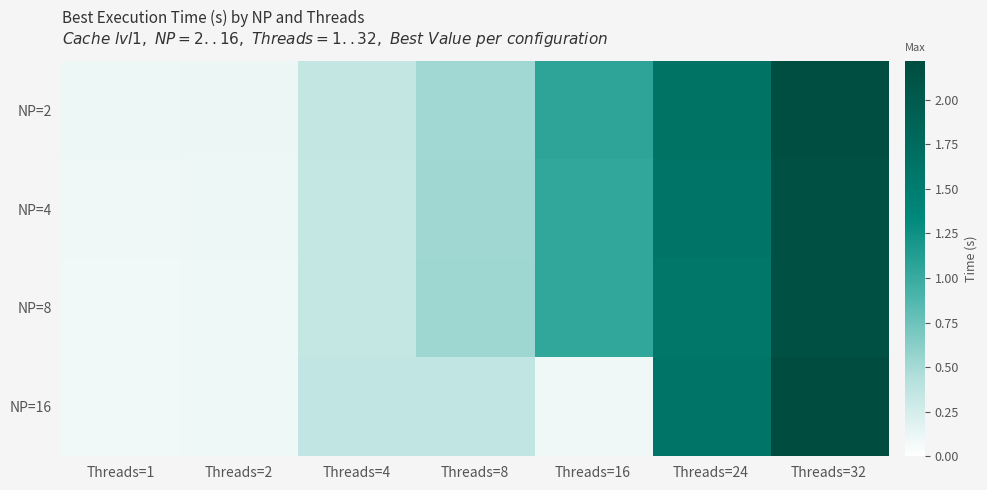

Which has a higher value, Threads=1 or Threads=16?

Threads=16